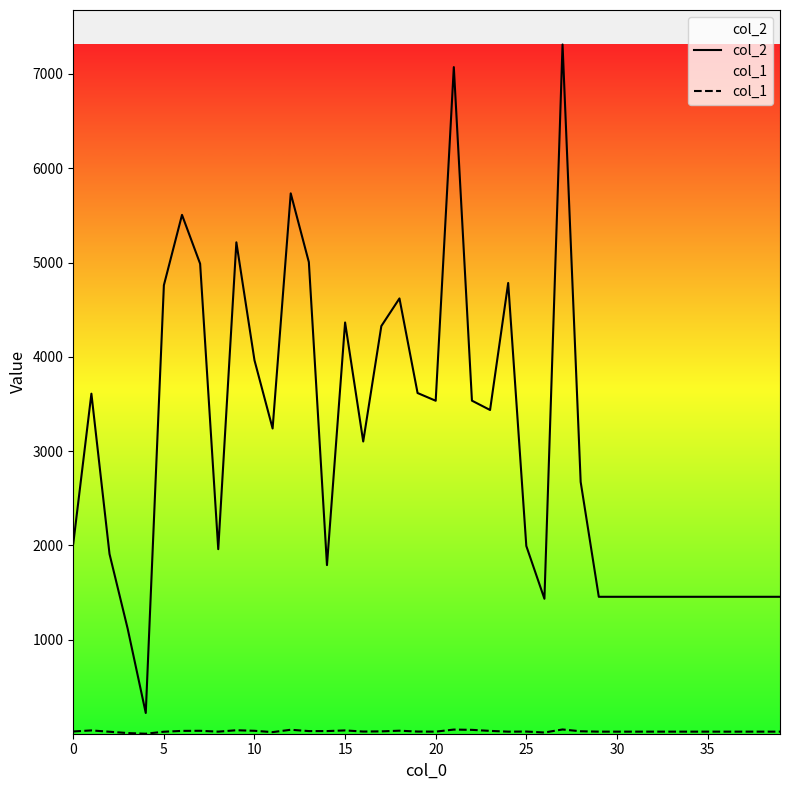

What is the difference between the second highest and minimum values in the col_2 series?

6849